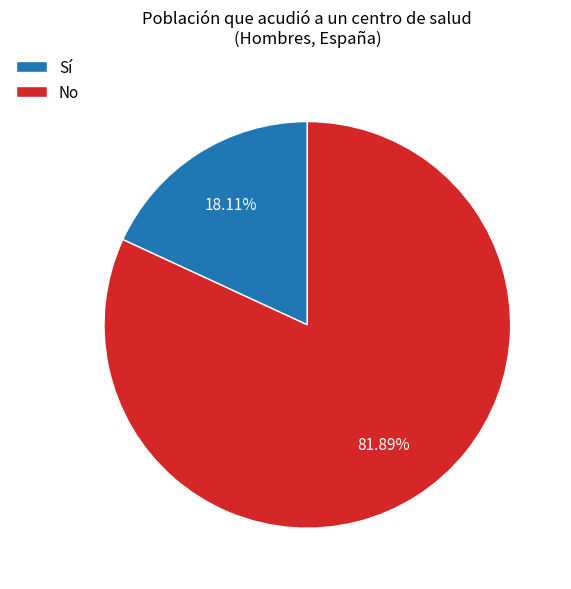

Is it true that Sí is 18% of the pie?

True